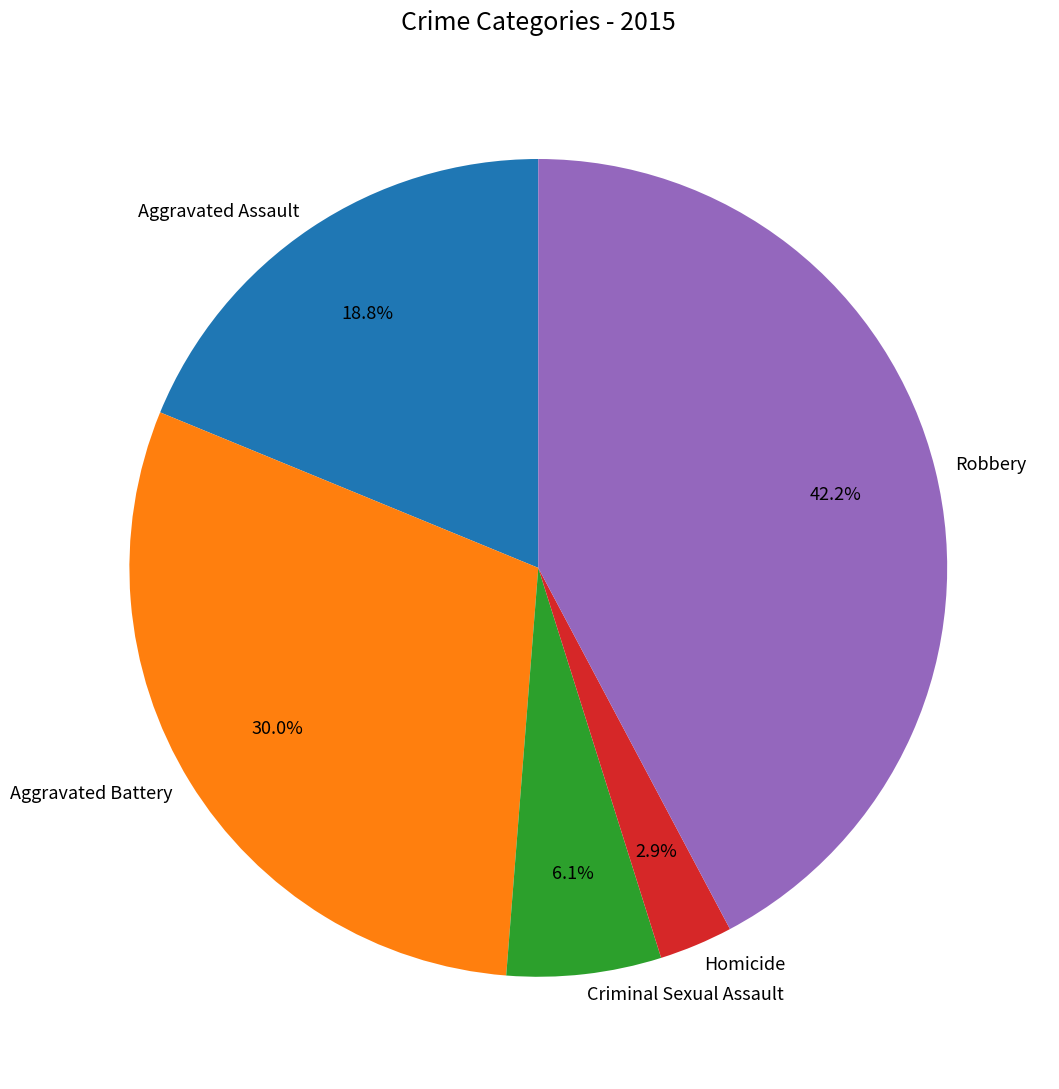

To the nearest percent, what is the combined percentage of Homicide and Criminal Sexual Assault?

9%